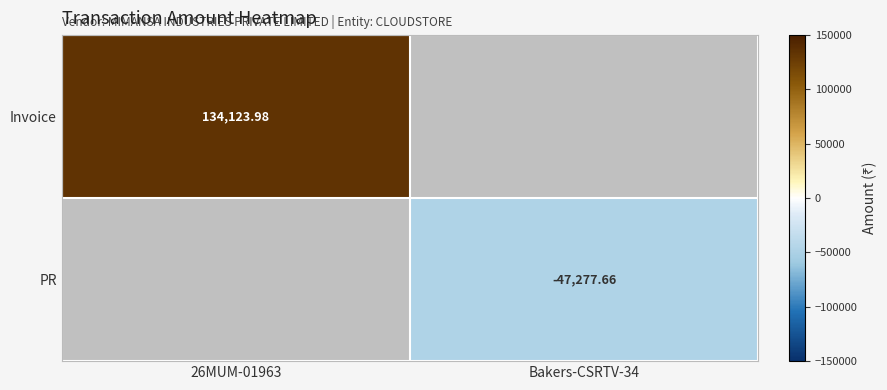

At which category is the sum across all series the highest?

26MUM-01963